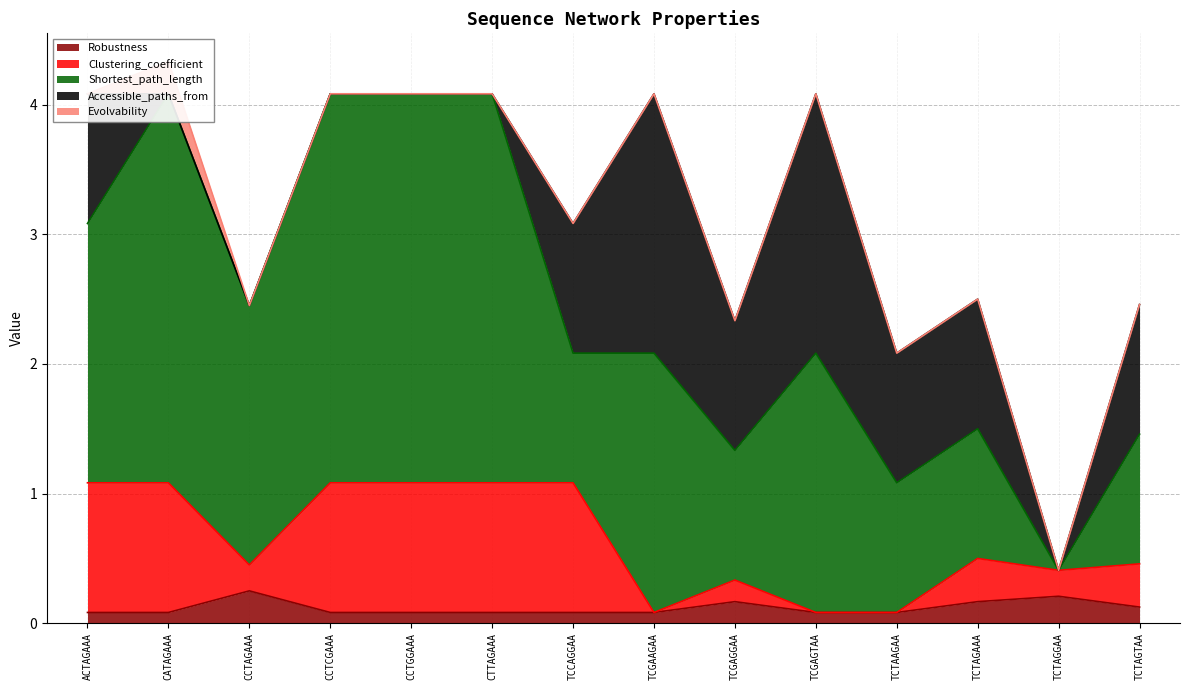

What is the label of the 2nd point from the right?

TCTAGGAA